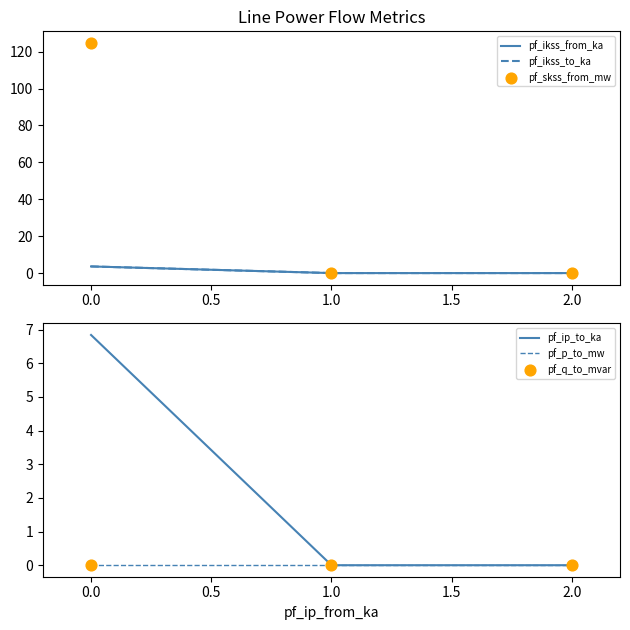

What is the maximum value for pf_ip_to_ka?

6.8